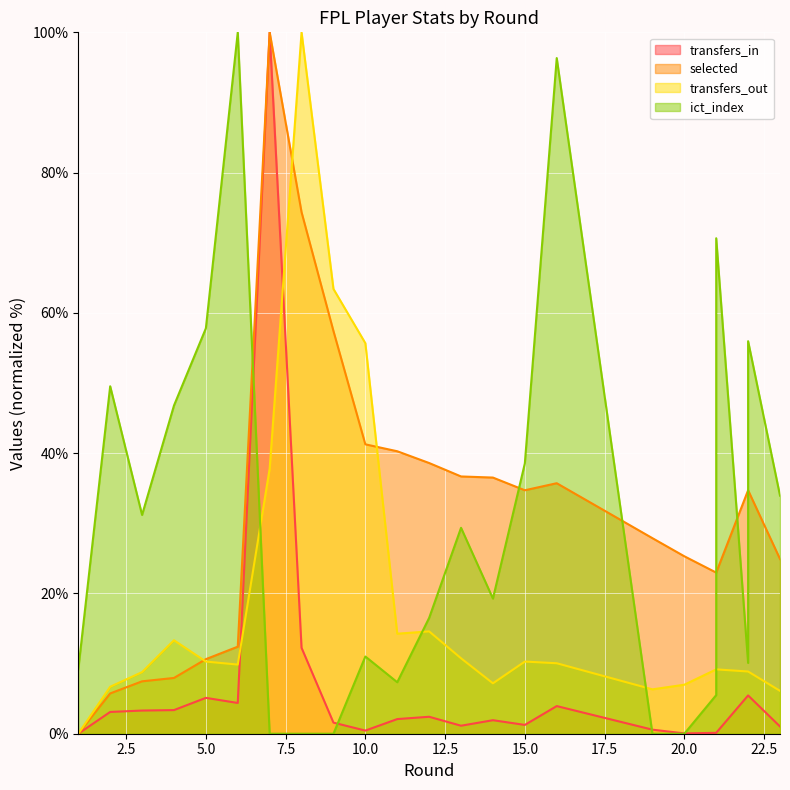

Which series has the largest total across all categories?

selected